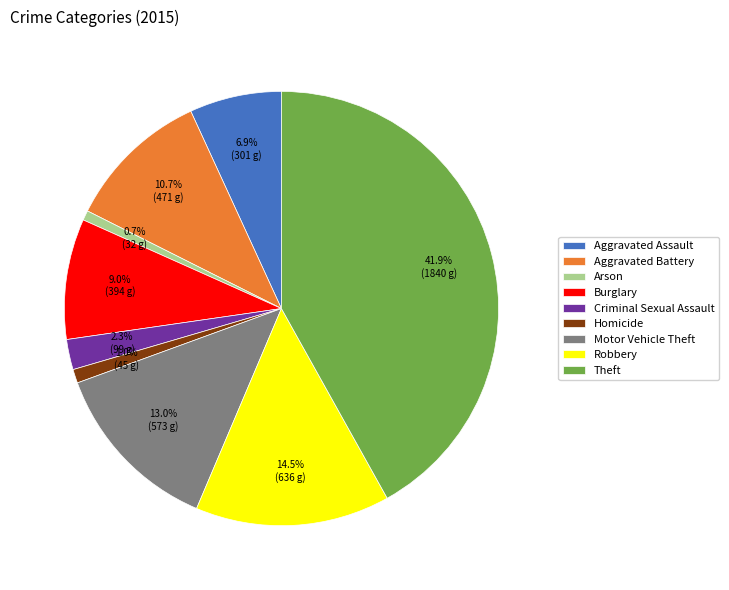

Which has a higher value, Theft or Robbery?

Theft